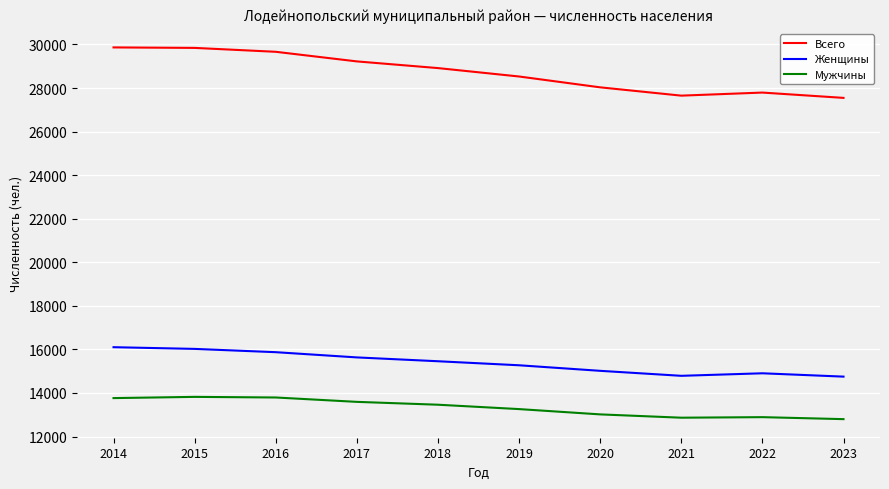

True or false: Женщины and Мужчины cross at least once.

False